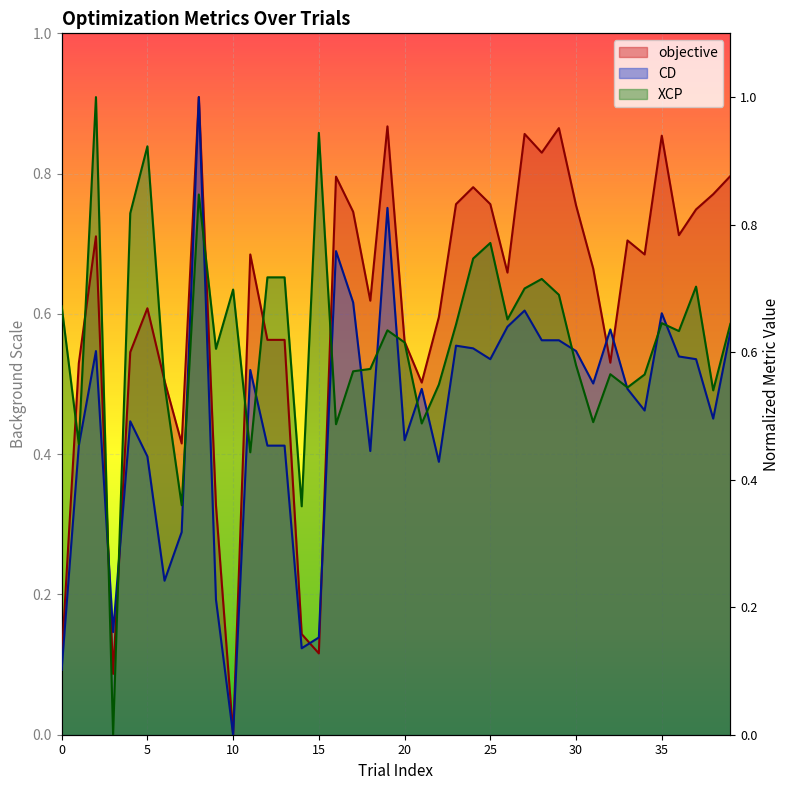

True or false: XCP and CD cross at least once.

True